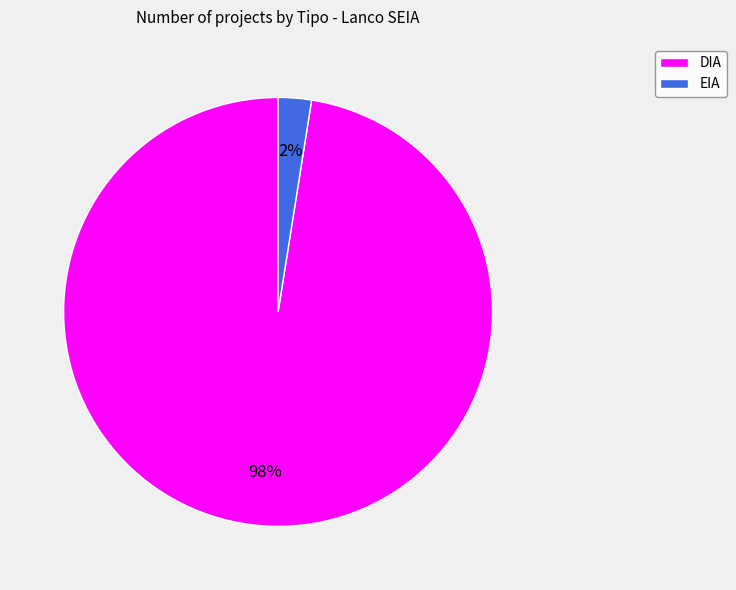

Which slice is the largest?

DIA